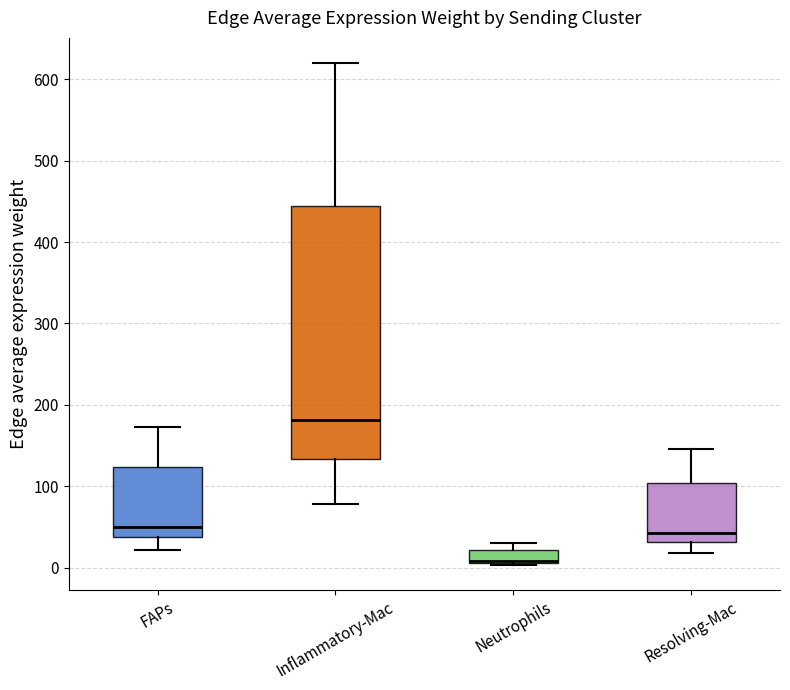

Reading left to right, read every box against the y-axis: the position of its median line, the range the box covers, and the ends of its whiskers. The values are not printed on the chart, so give them approximately, as read against the axis.

FAPs: median 50, box 40 to 120, whiskers 20 to 170
Inflammatory-Mac: median 180, box 130 to 440, whiskers 80 to 620
Neutrophils: median 10 (drawn on the box's lower edge), box 10 to 20, whiskers 0 to 30
Resolving-Mac: median 40, box 30 to 100, whiskers 20 to 150